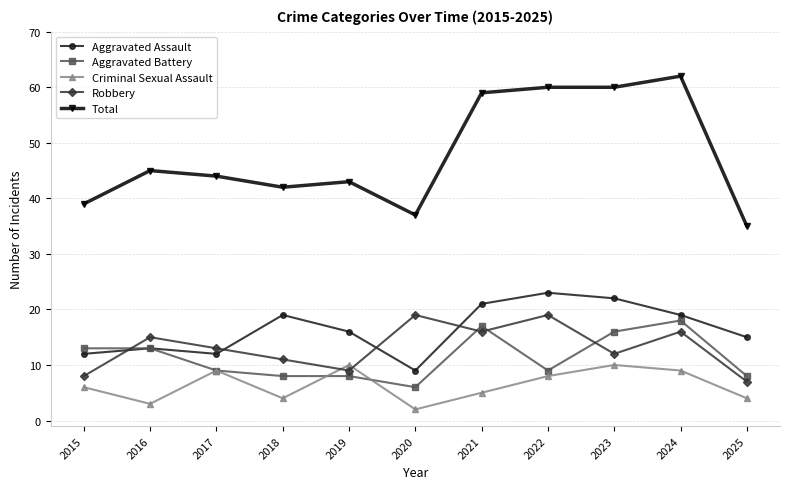

Between 2015 and 2020, which series saw the biggest shift?

Robbery